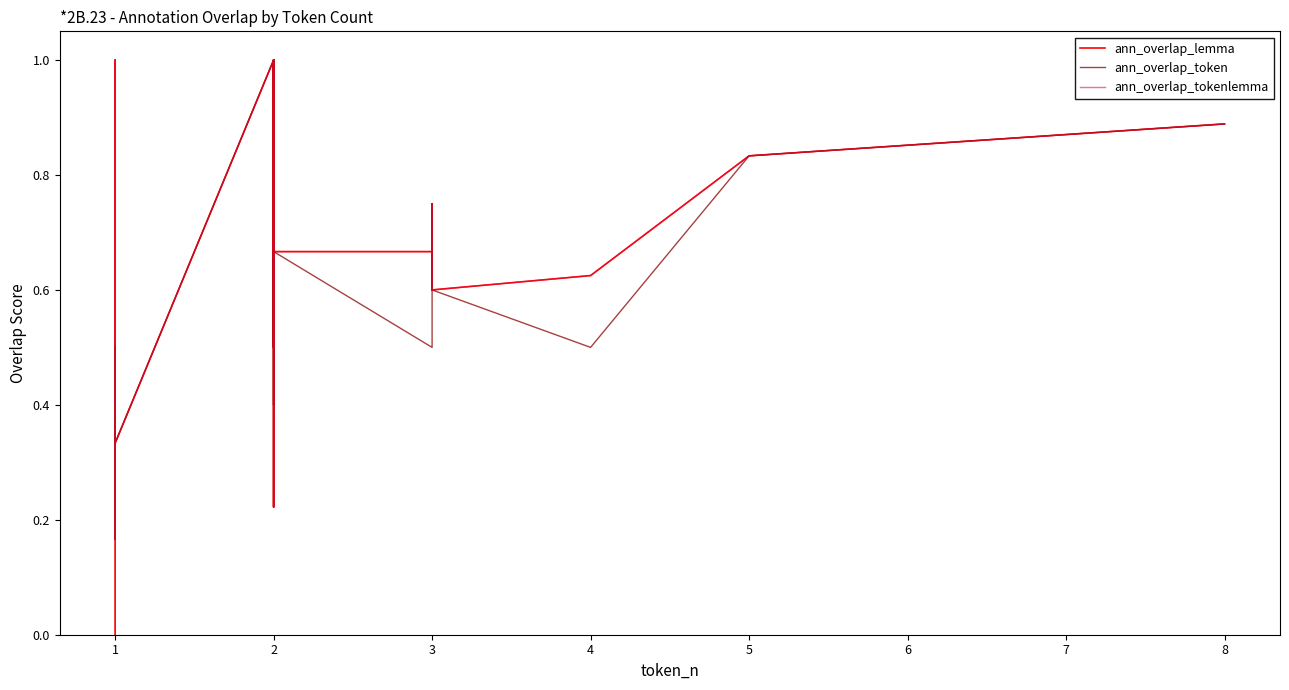

Reading right to left, list all the values displayed in this chart.

ann_overlap_lemma: 0.9	0.8	0.8	0.8	0.8	0.6	0.6	0.8	0.6	0.6	0.7	0.7	0.7	0.6	1.0	0.7	0.6	1.0	0.8	0.7	0.5	0.7	0.7	1.0	0.6	0.2	1.0	0.3	0.2	0.2	0.3	0.7	0.7	0.7	0.3	1.0	0.2	0.5	0.3	0.0
ann_overlap_token: 0.9	0.8	0.8	0.8	0.8	0.5	0.6	0.8	0.6	0.6	0.5	0.5	0.7	0.4	1.0	0.7	0.4	1.0	0.5	0.7	0.5	0.7	0.7	1.0	0.4	0.2	1.0	0.3	0.2	0.2	0.3	0.3	0.3	0.3	0.3	0.5	0.2	0.5	0.3	0.5
ann_overlap_tokenlemma: 0.9	0.8	0.8	0.8	0.8	0.6	0.6	0.8	0.6	0.6	0.7	0.7	0.7	0.6	1.0	0.7	0.6	1.0	0.8	0.7	0.5	0.7	0.7	1.0	0.6	0.2	1.0	0.3	0.2	0.2	0.3	0.7	0.7	0.7	0.3	1.0	0.2	0.5	0.3	0.5